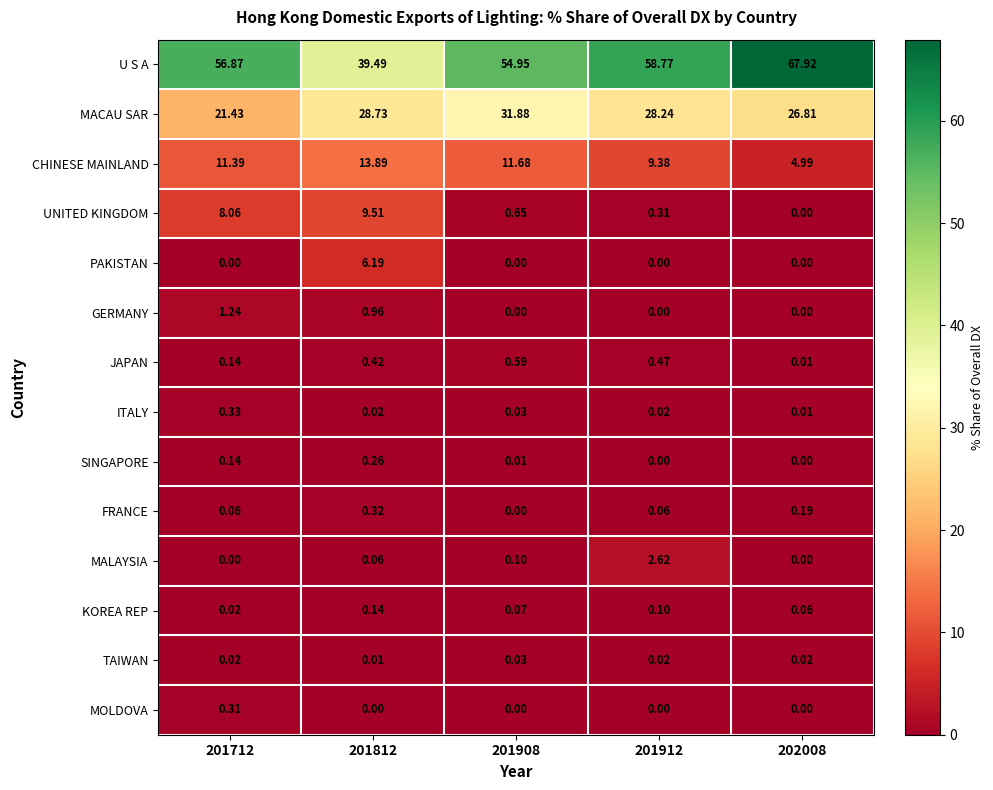

Which series has the largest total across all categories?

U S A